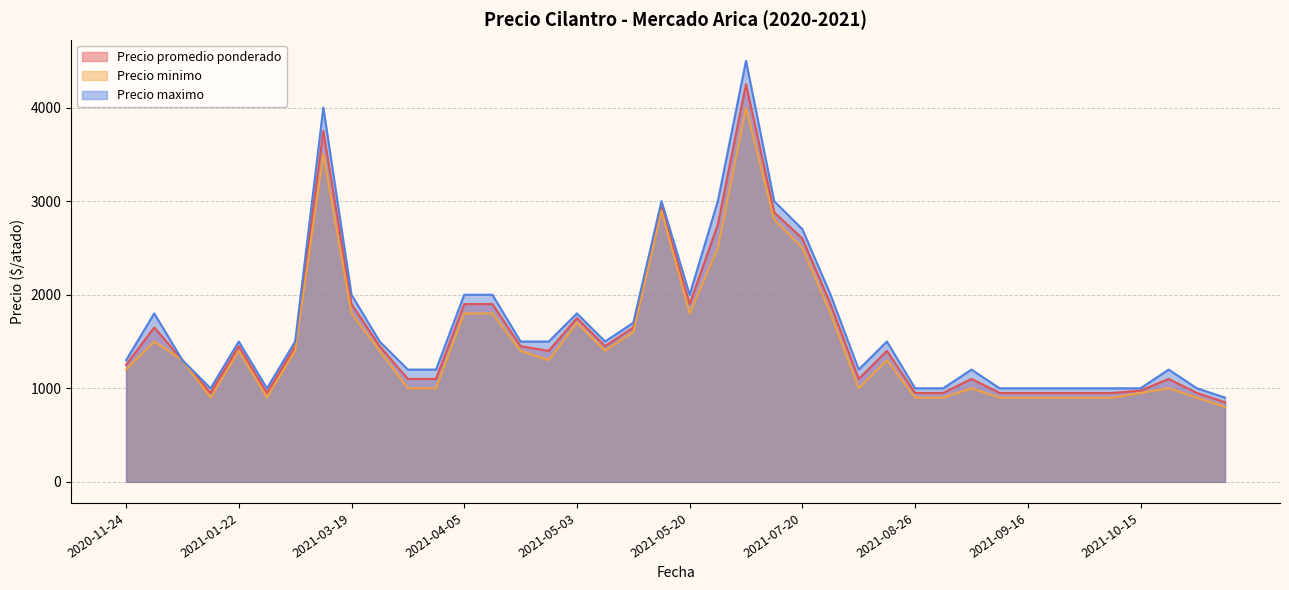

Between 2021-07-20 and 2021-08-26, which is larger?

2021-07-20